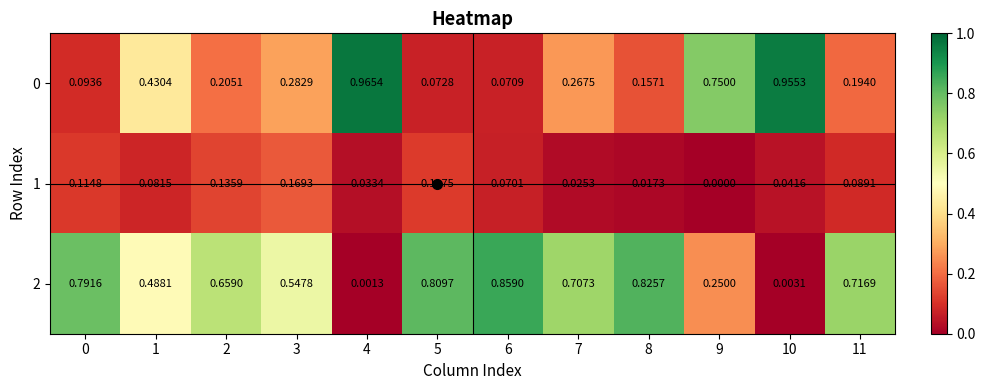

Is the value of 1 at 8 greater than the value of 0 at 5?

No